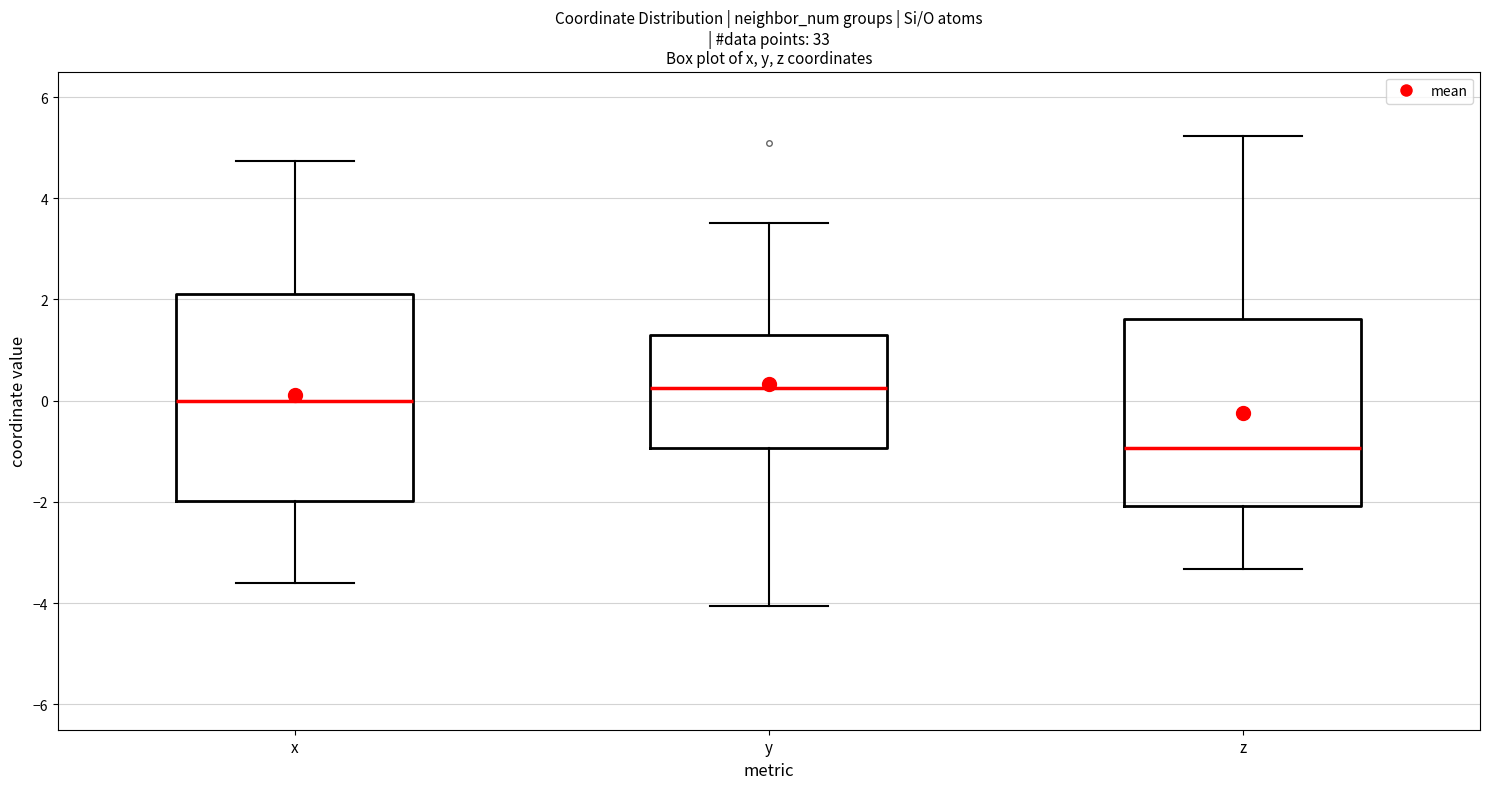

Which box is the tallest, from its lower edge to its upper edge?

x